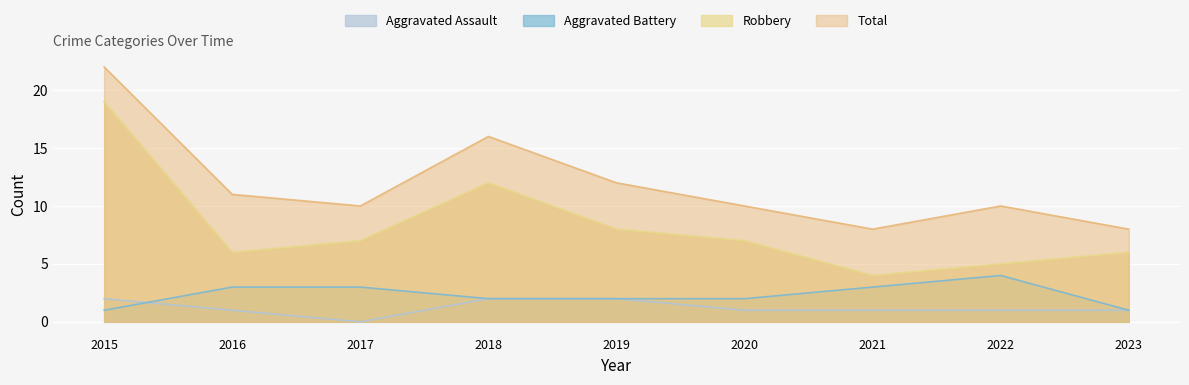

Reading left to right, extract all data points from this chart.

Aggravated Assault: 2	1	0	2	2	1	1	1	1
Aggravated Battery: 1	3	3	2	2	2	3	4	1
Robbery: 19	6	7	12	8	7	4	5	6
Total: 22	11	10	16	12	10	8	10	8